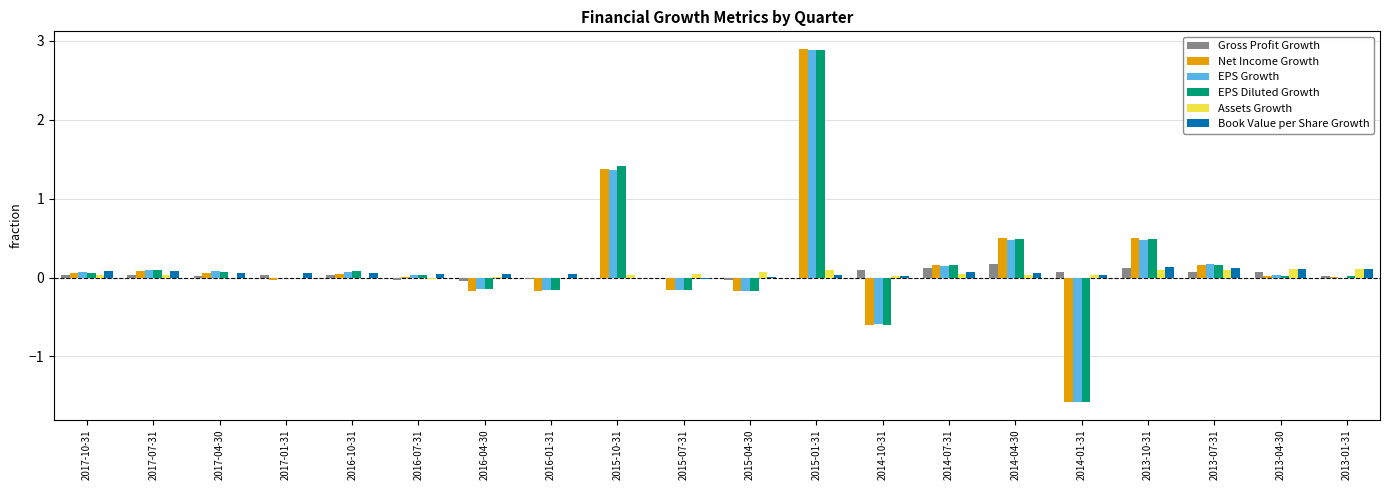

Is the value of EPS Growth at 2014-07-31 greater than the value of EPS Diluted Growth at 2016-07-31?

Yes